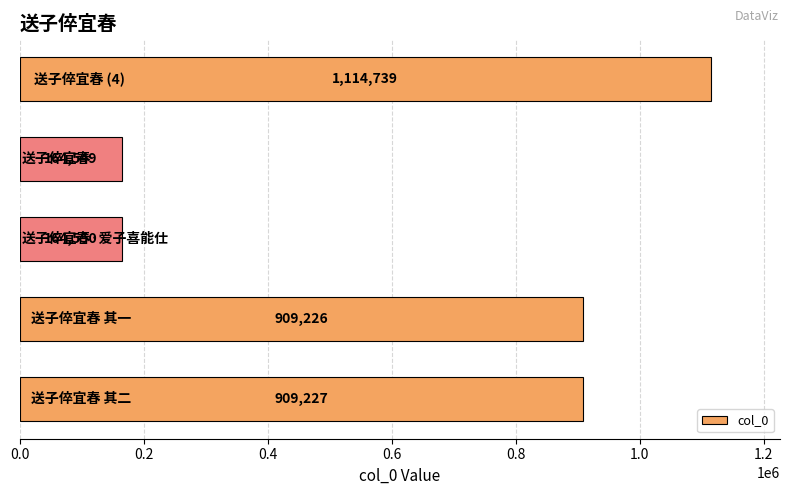

Count the number of data series in this chart.

1